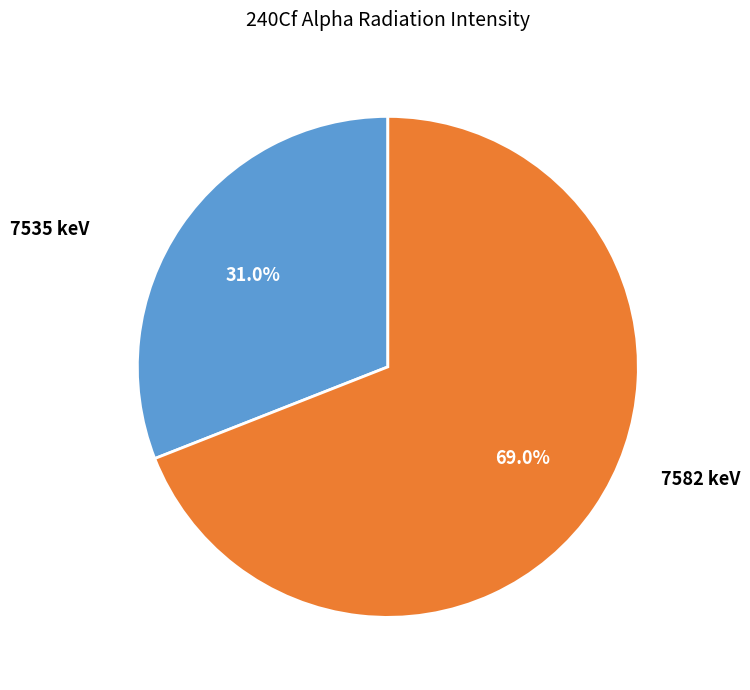

Is there a majority slice in this chart?

Yes